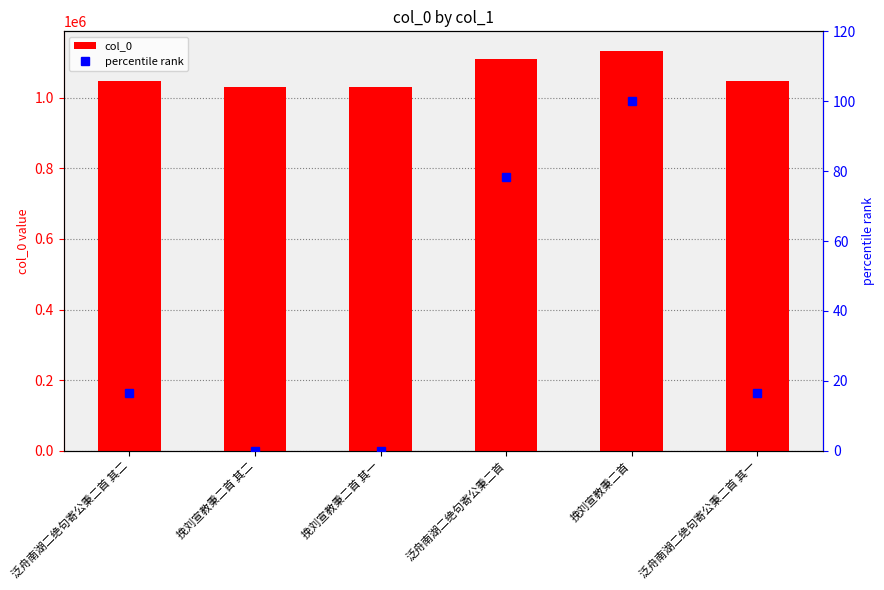

What is the spread (max minus min) of values at 挽刘宣教秉二首?

1131566.0